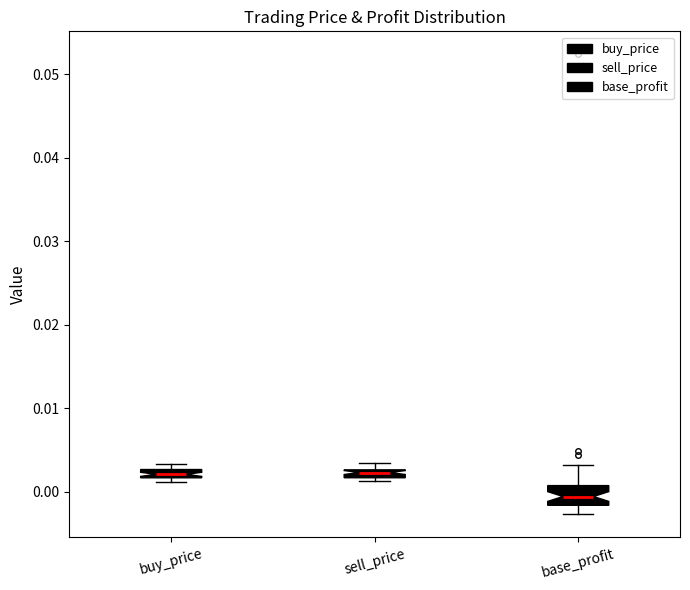

Where is the upper edge of the box for sell_price on the y-axis? The values are not printed on the chart, so give them approximately, as read against the axis.

0.003